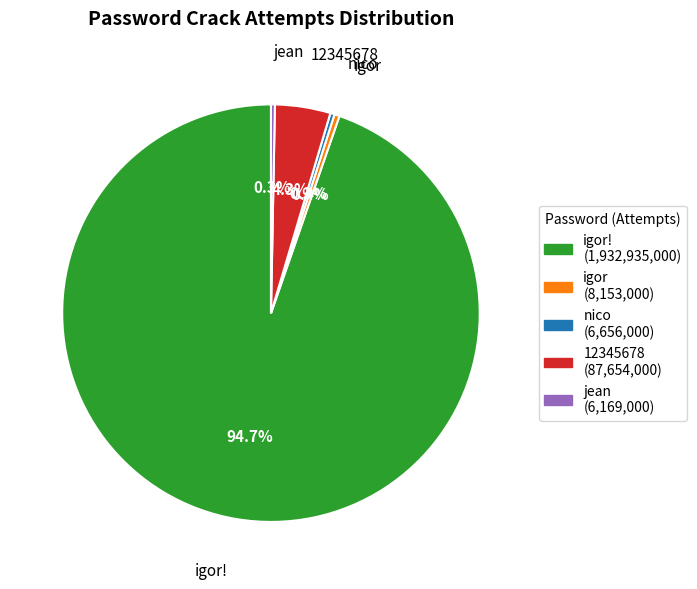

Which category has the biggest portion of the pie?

igor!